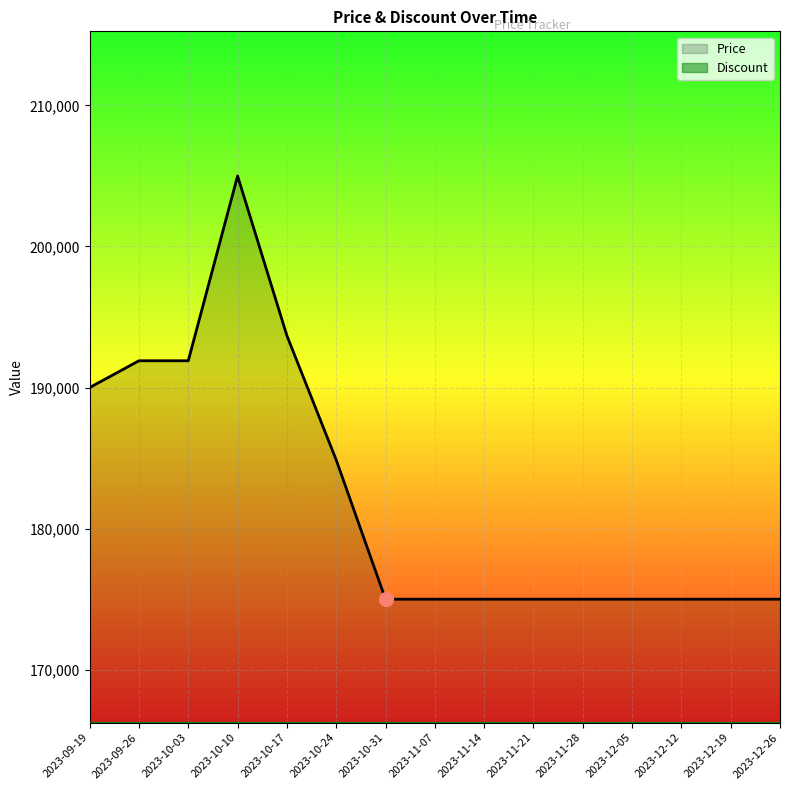

True or false: Discount has more than 1 interior local peaks.

False